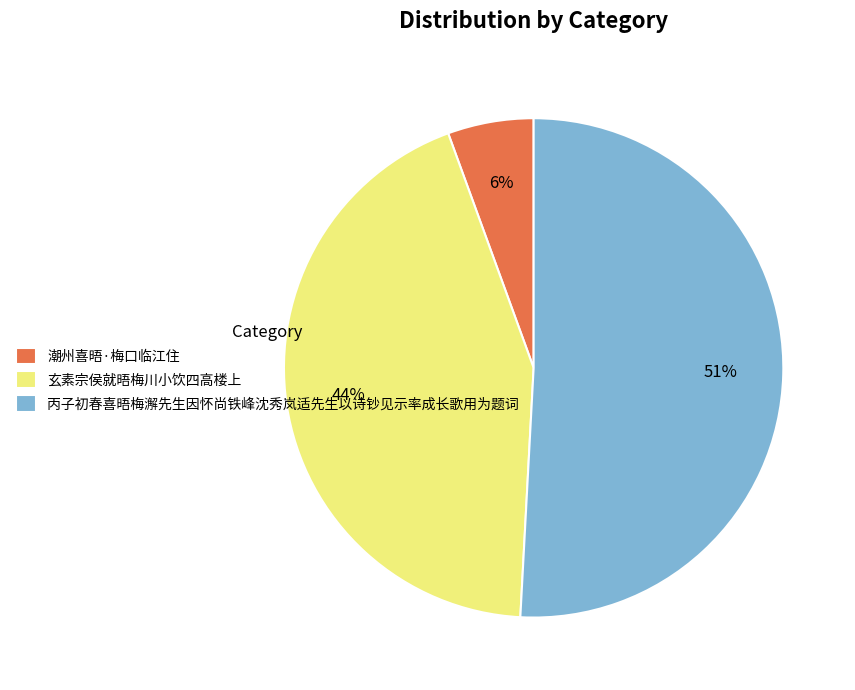

To the nearest percent, what is the difference between the 丙子初春喜晤梅澥先生因怀尚铁峰沈秀岚适先生以诗钞见示率成长歌用为题词 and 潮州喜晤·梅口临江住 slice percentages?

45%